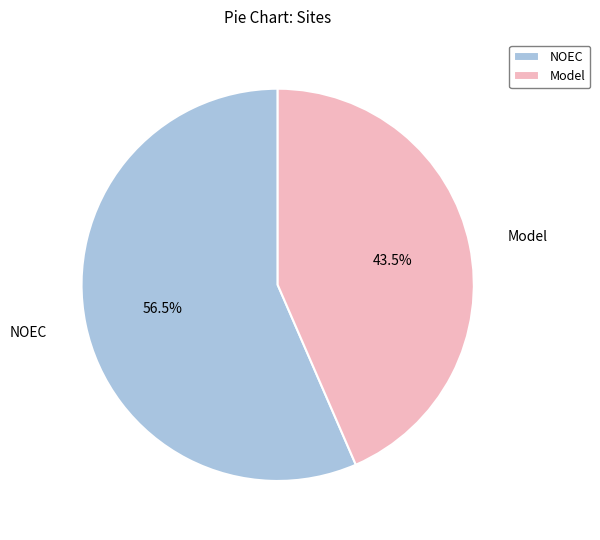

To the nearest percent, what is the average slice percentage?

50%